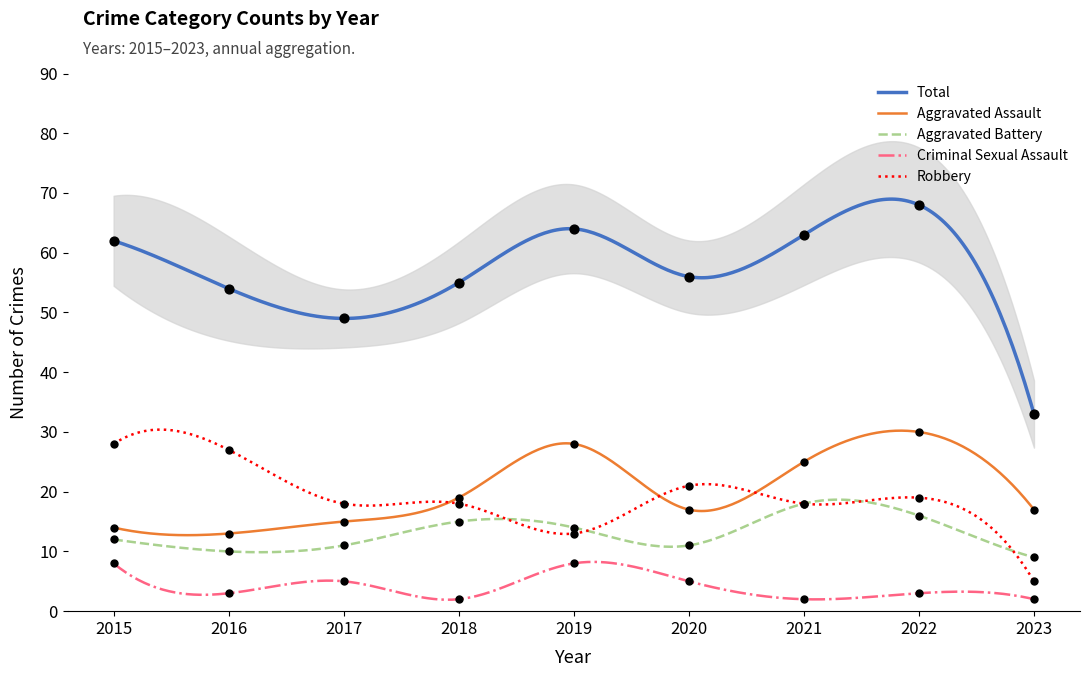

Is the value of Aggravated Assault at 2019 greater than the value of Aggravated Battery at 2018?

Yes